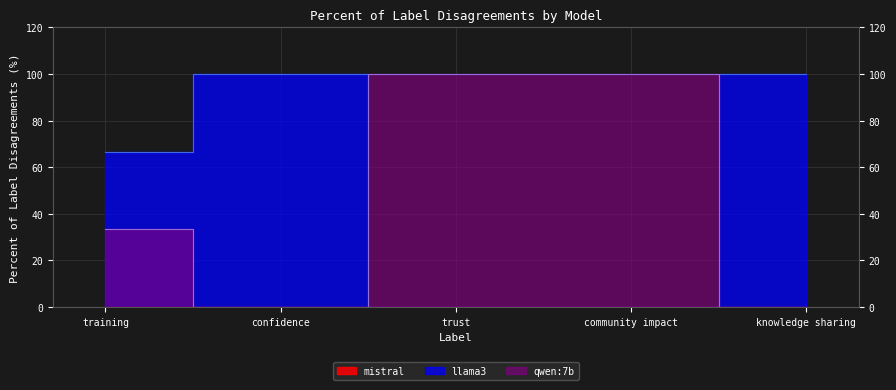

Is the value of qwen:7b at community impact greater than the value of llama3 at training?

Yes